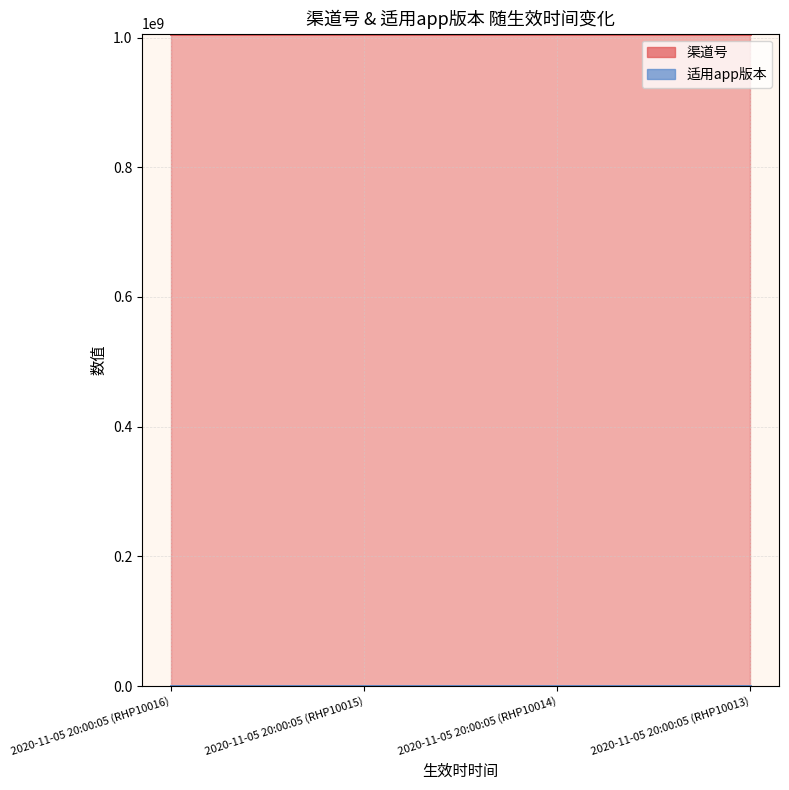

At 2020-11-05 20:00:05 (RHP10016), list the series in order from smallest to largest.

适用app版本, 渠道号